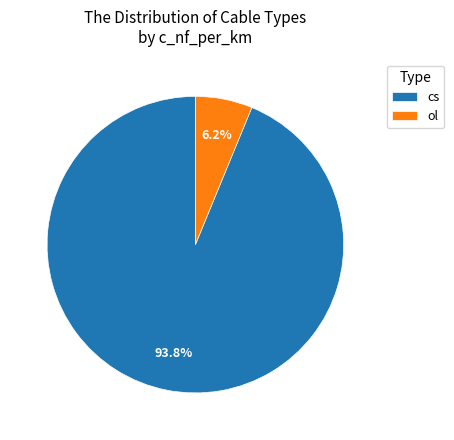

How many segments does this pie chart have?

2